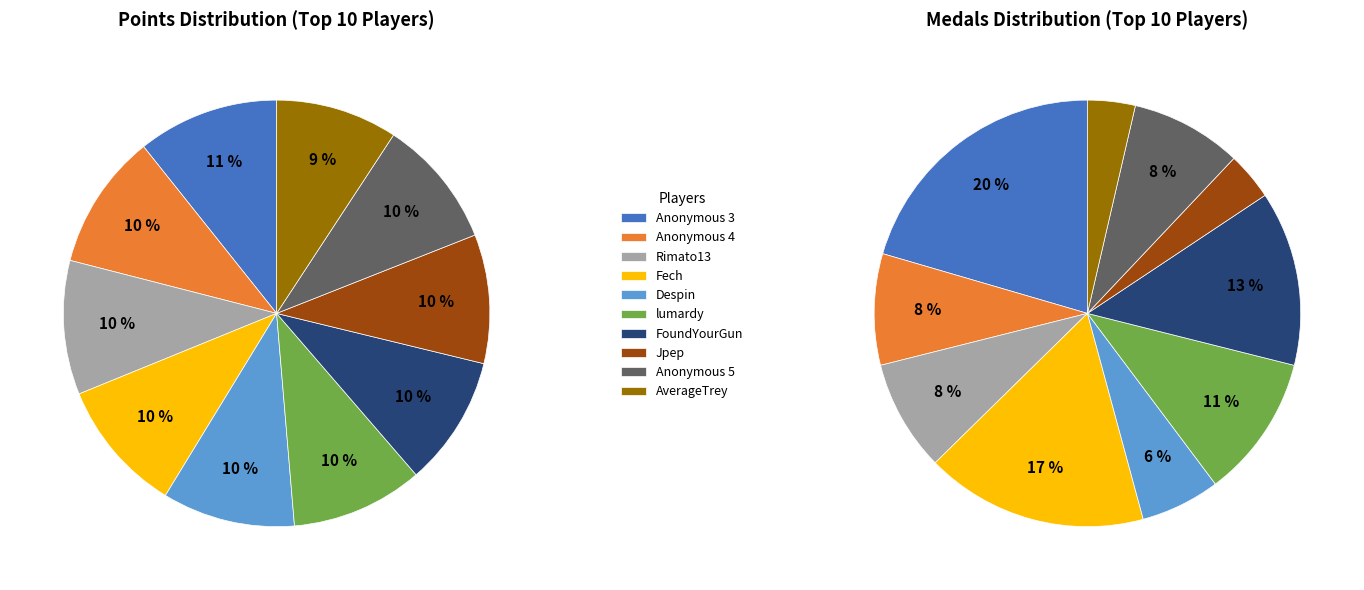

Which category has the biggest portion of the pie?

Anonymous 3